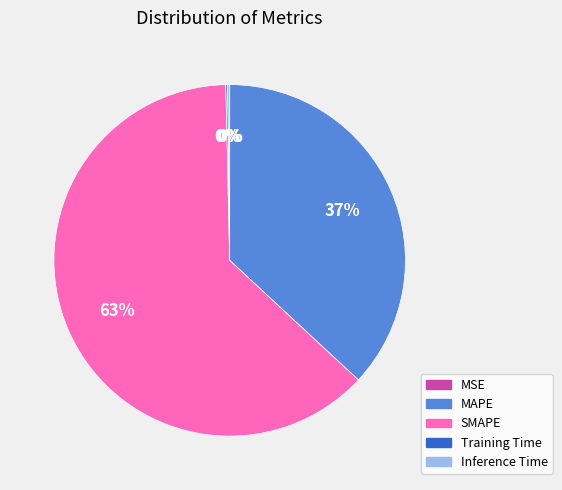

Approximately how many times larger is the value at SMAPE compared to MAPE?

1.7